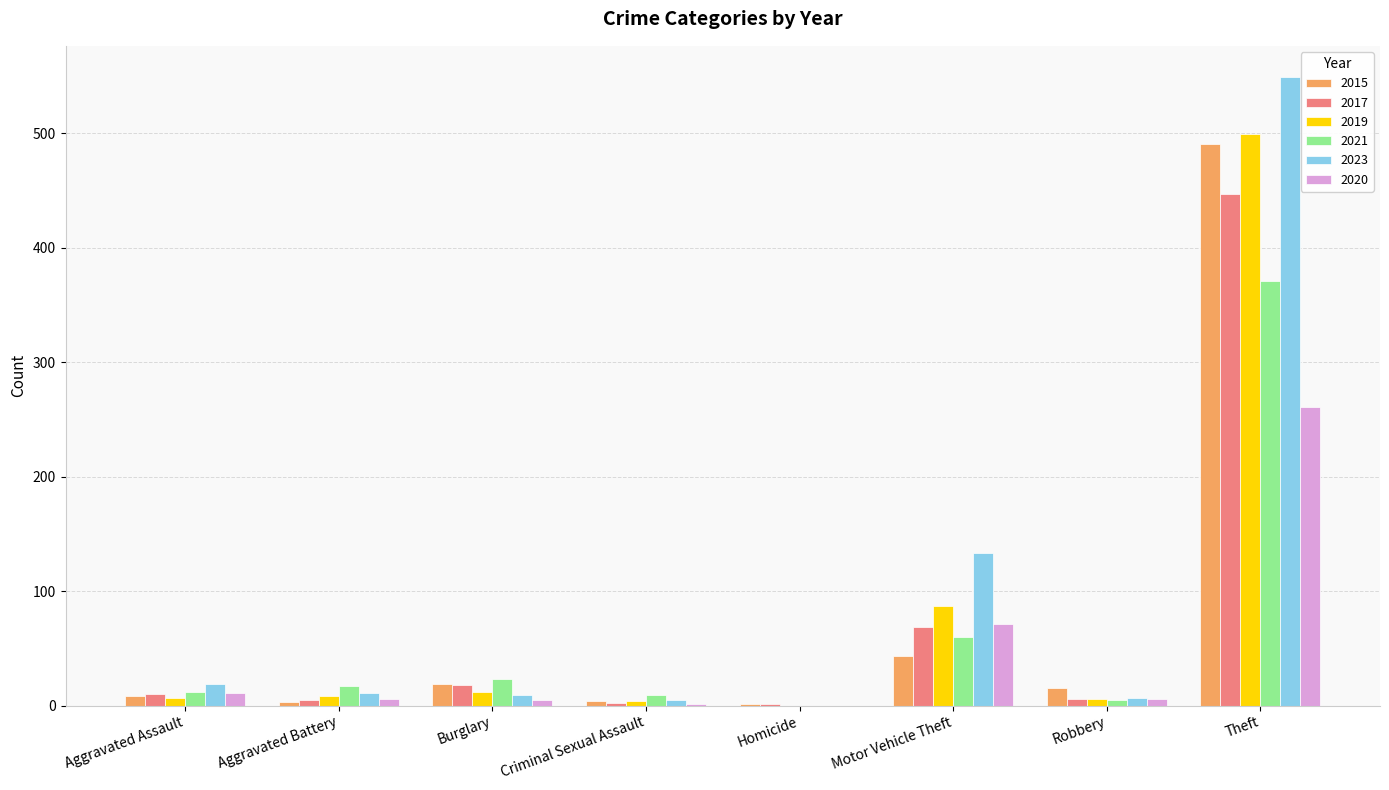

The value of 2019 at Burglary is 12. True or false?

True